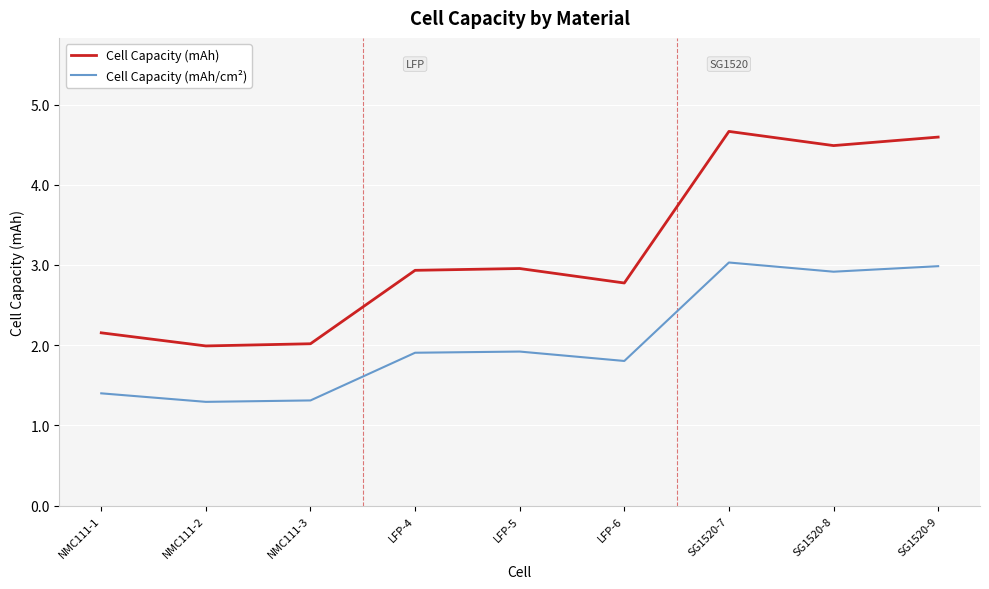

How many categories are shown in the chart?

9